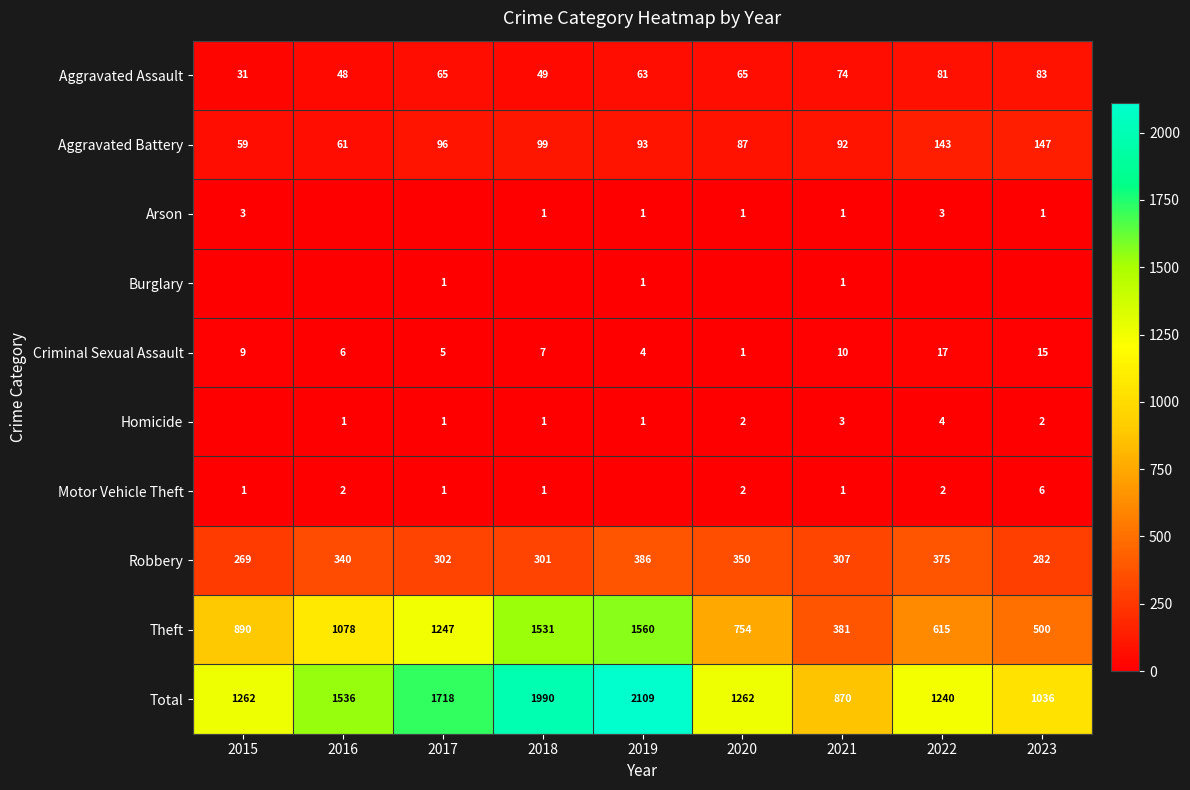

Is the value of Criminal Sexual Assault at 2017 greater than the value of Motor Vehicle Theft at 2015?

Yes